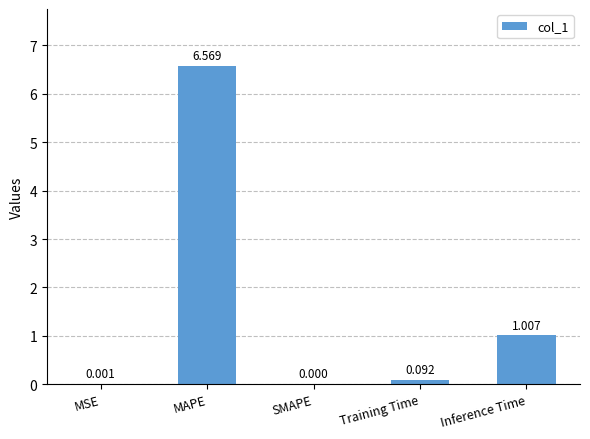

Between SMAPE and Training Time, which is larger?

Training Time